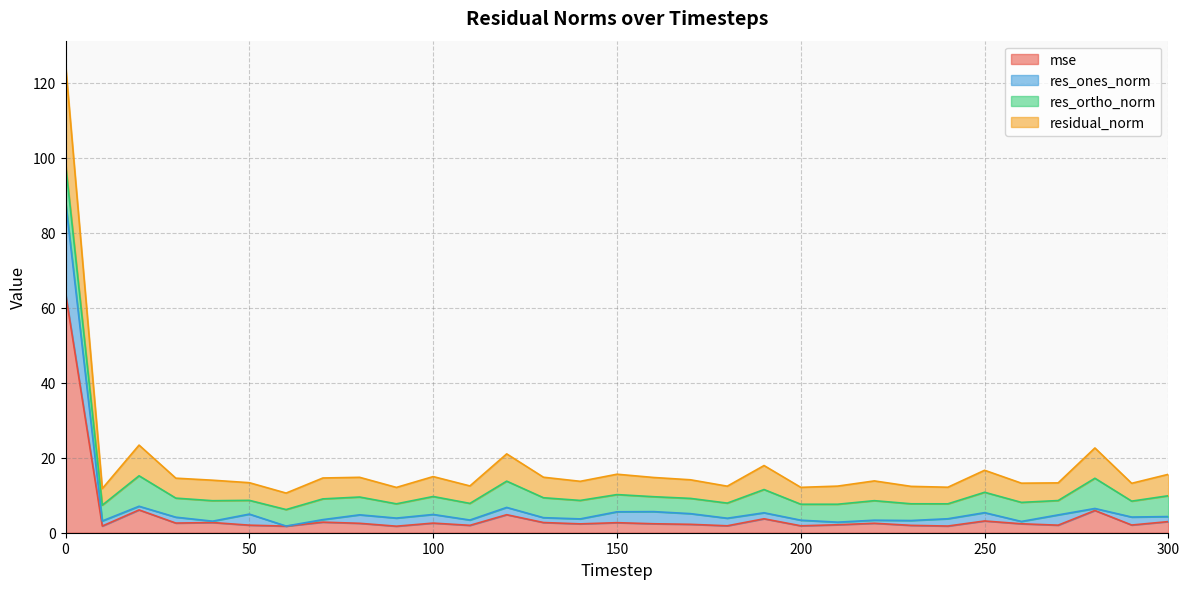

The value of res_ones_norm at 220 is 3.3. True or false?

True